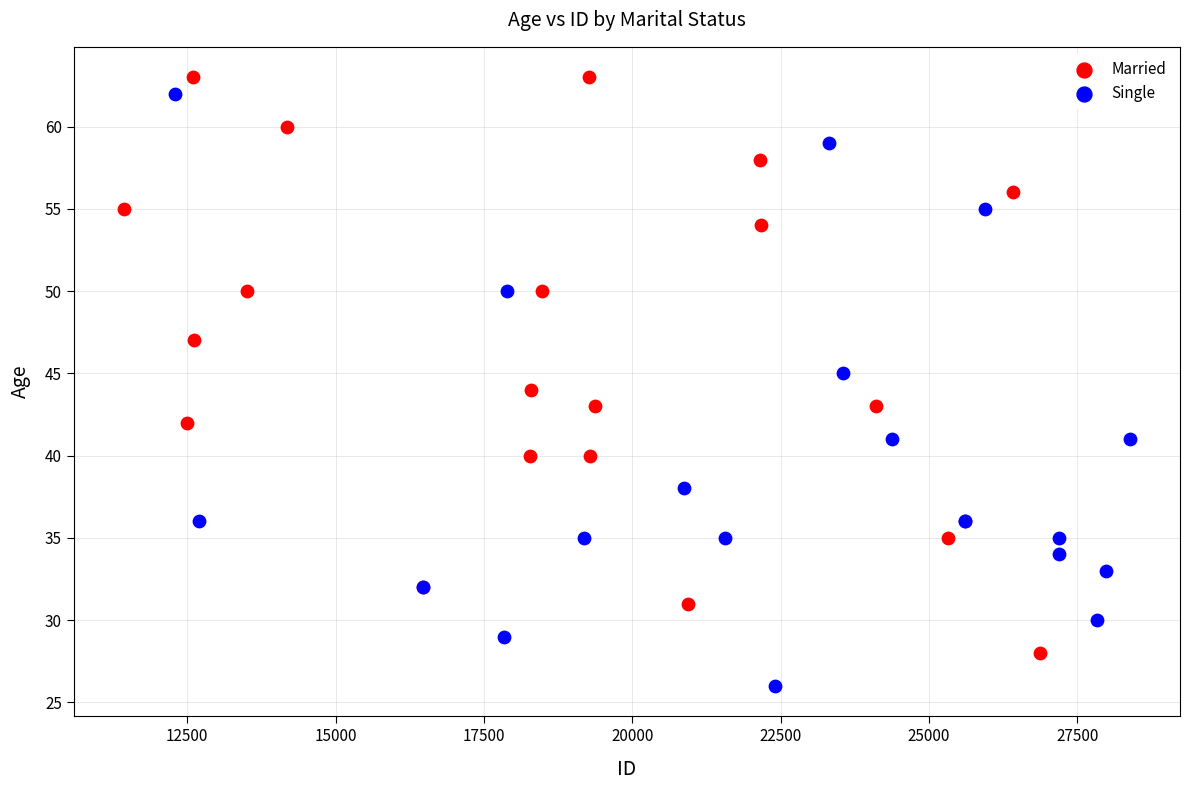

Which series reaches the minimum Y coordinate?

Single